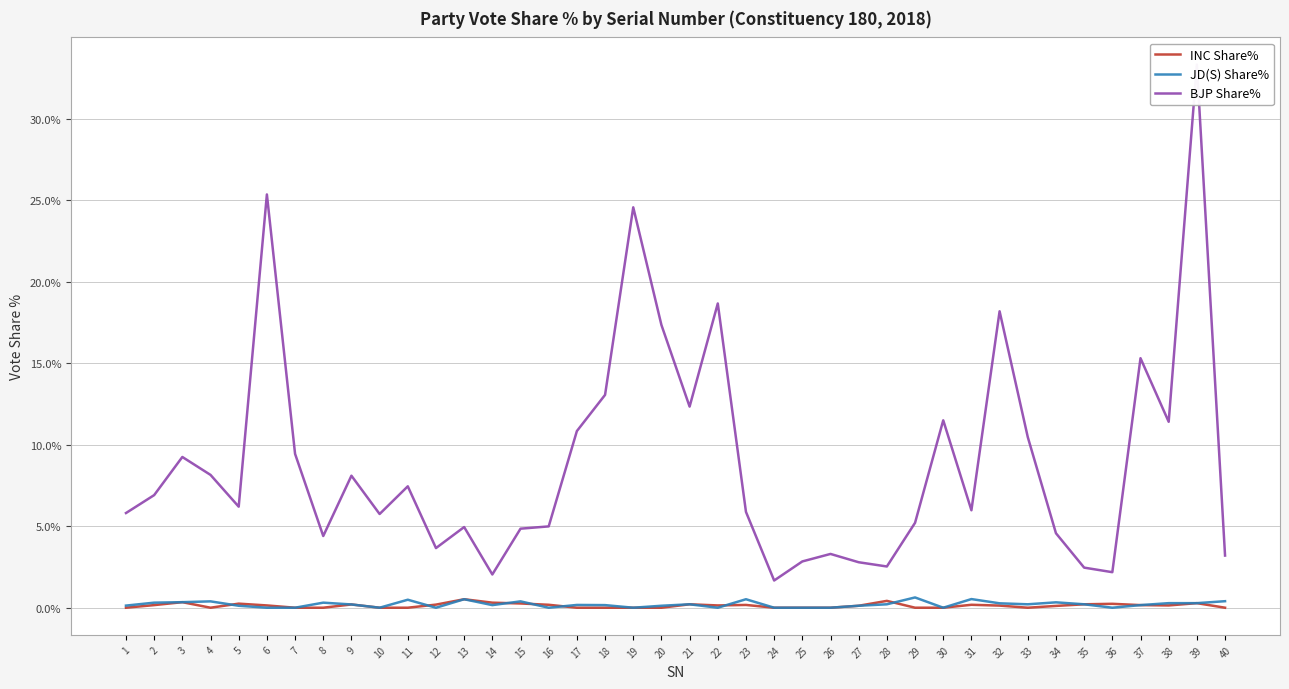

Is it true that BJP Share% equals 5.4 at 33?

False